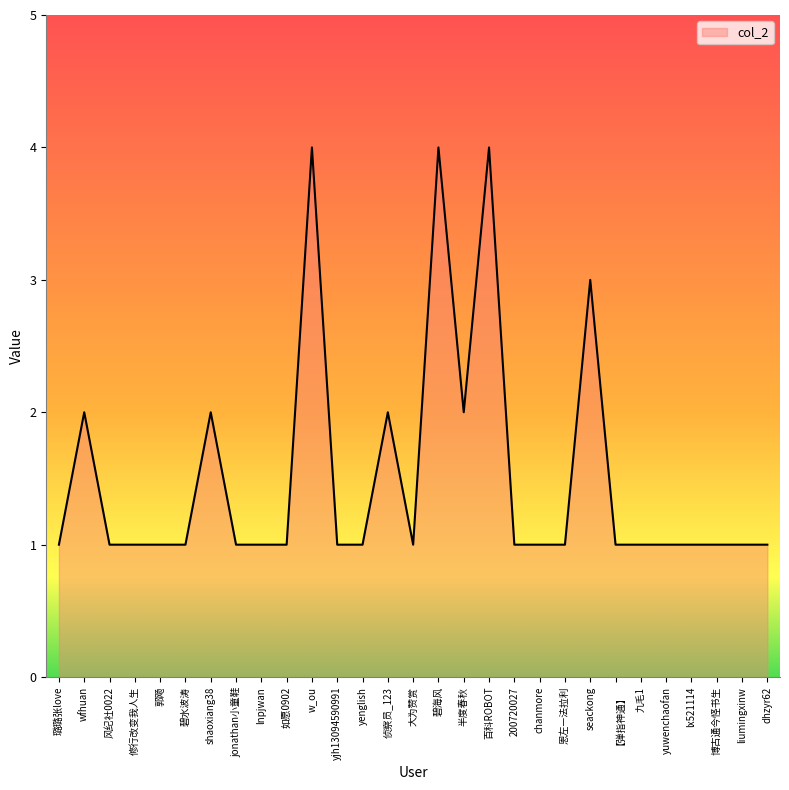

What is the maximum value shown in the chart?

4